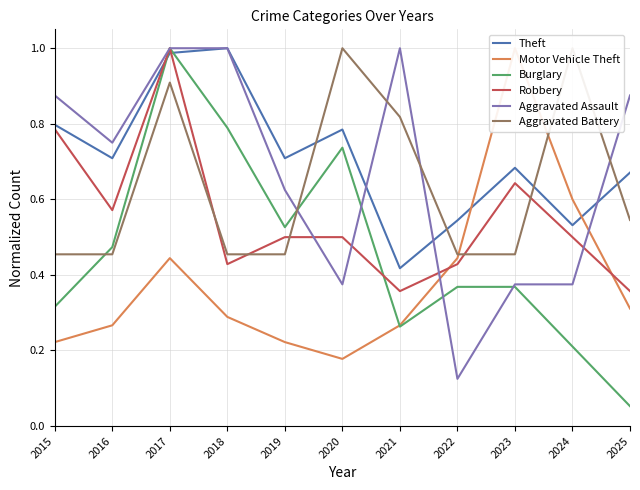

List the series in order of their peak value, highest first.

Theft, Motor Vehicle Theft, Burglary, Robbery, Aggravated Assault, Aggravated Battery